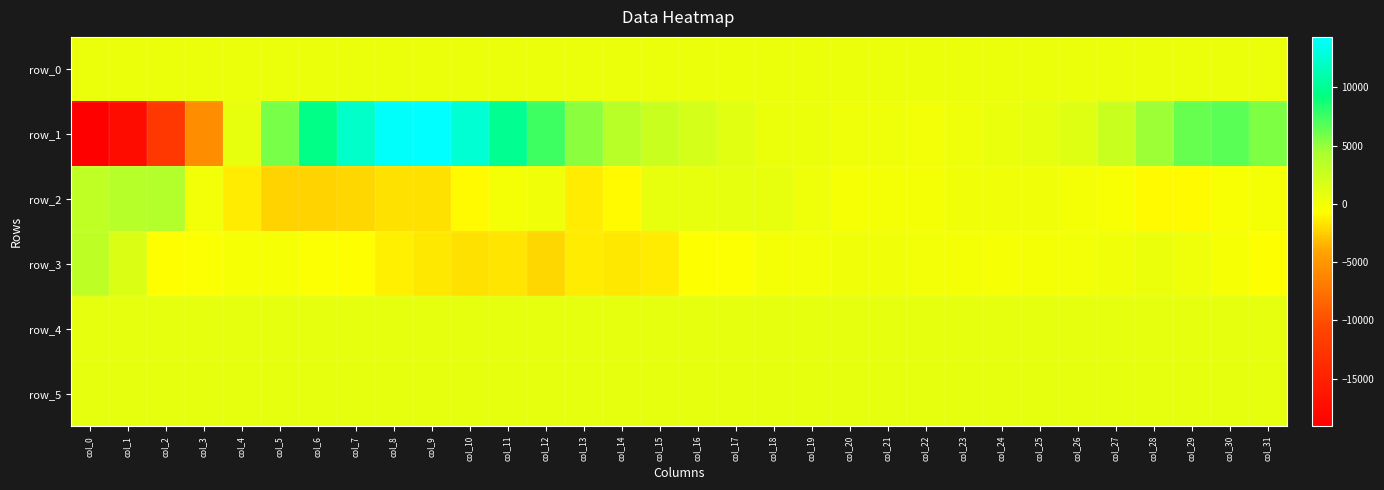

The value of row_1 at col_10 is 6989.0. True or false?

False